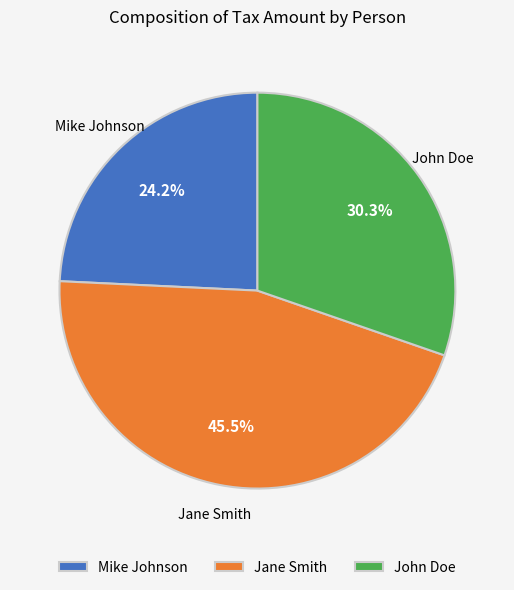

Is there any slice that represents more than half of the pie?

No